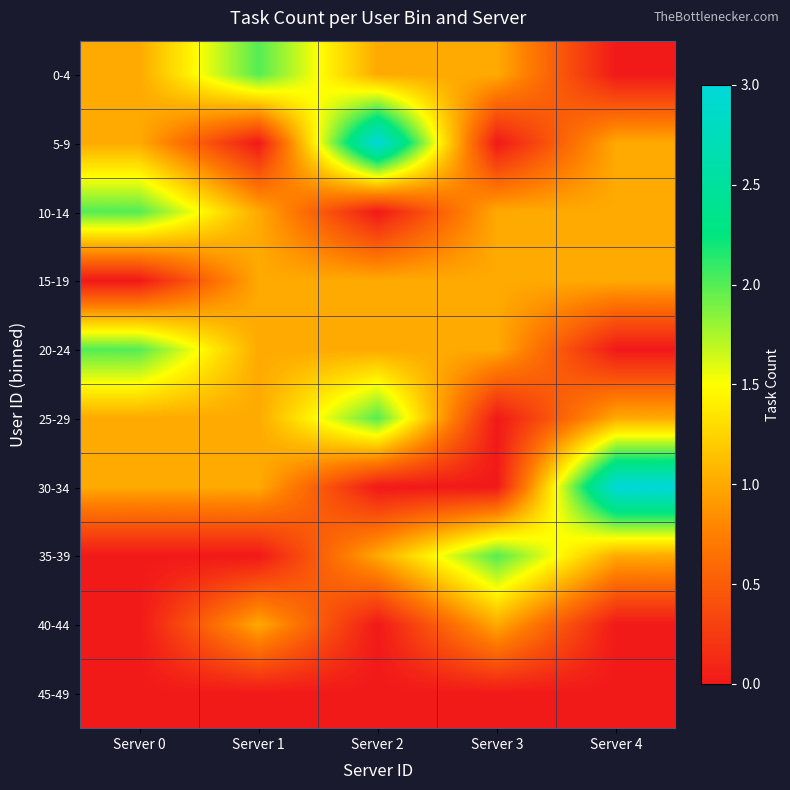

At Server 0, list the series in order from largest to smallest.

10-14, 20-24, 0-4, 5-9, 25-29, 30-34, 15-19, 35-39, 40-44, 45-49